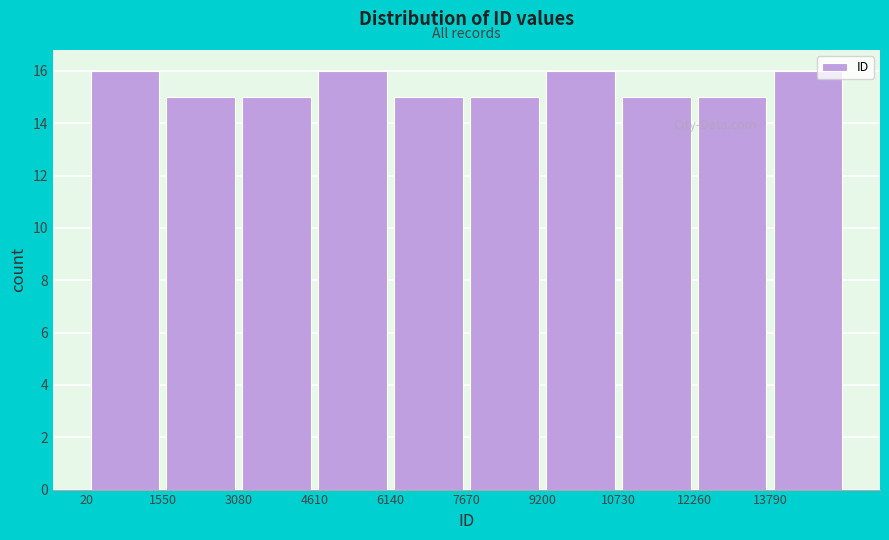

Reading left to right, list every bar in this chart as the range it spans on the x-axis followed by its height. Neither the bar edges nor the heights are printed on the chart, so give them approximately, as read against the axes.

0 to 1600: 16
1600 to 3000: 15
3000 to 4600: 15
4600 to 6200: 16
6200 to 7600: 15
7600 to 9200: 15
9200 to 10800: 16
10800 to 12200: 15
12200 to 13800: 15
13800 to 15400: 16